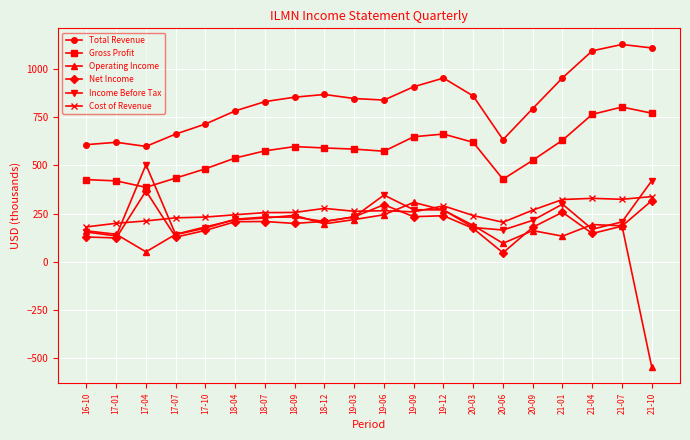

What is the minimum value shown in the chart?

-545.0